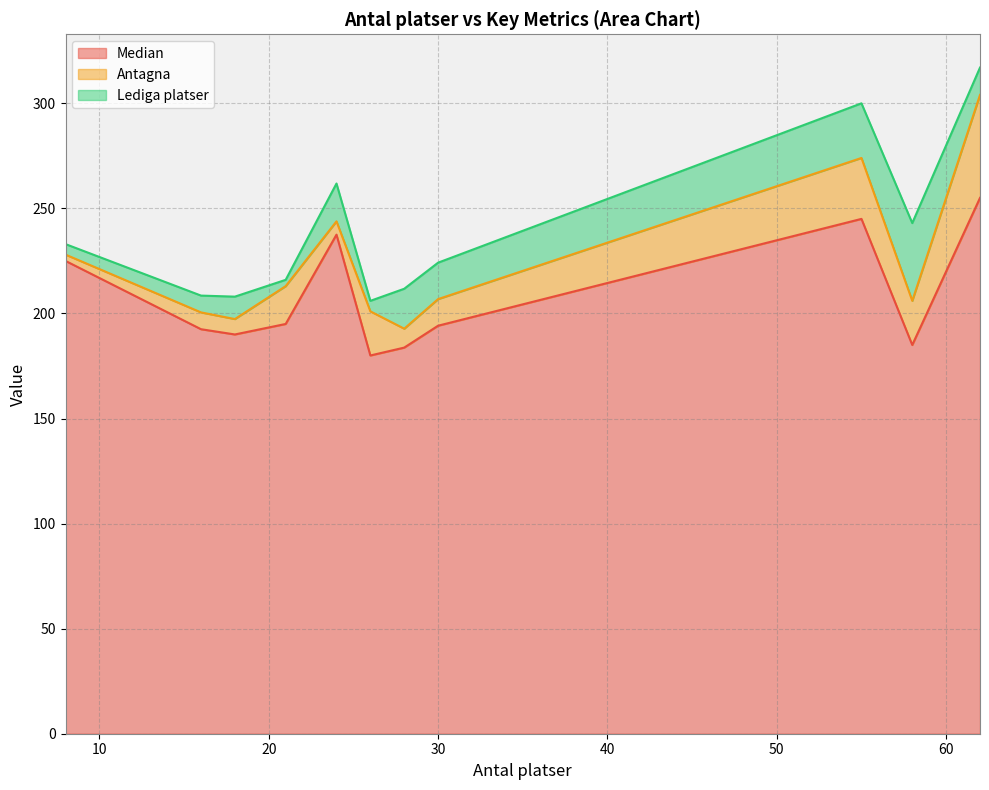

What is the difference between the maximum and minimum values in the Median series?

75.0